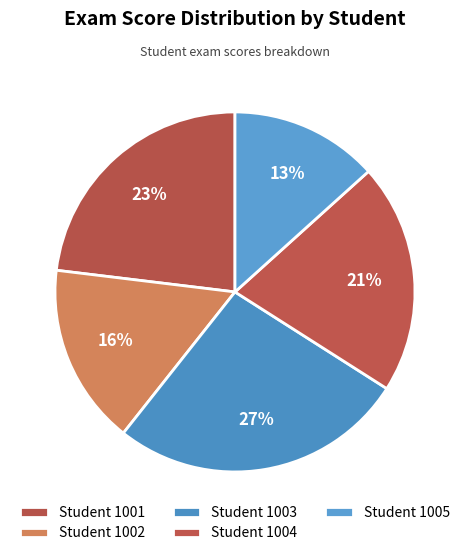

Does any single category account for the majority?

No